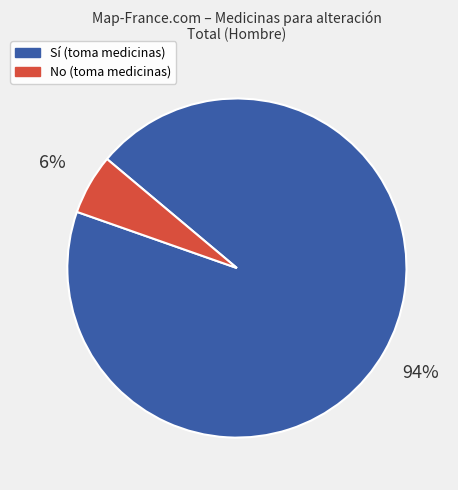

To the nearest percent, what percentage of the pie is Sí?

94%